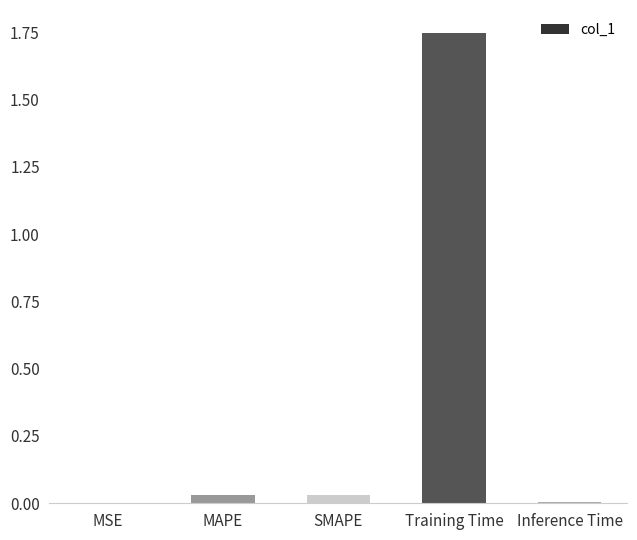

Does the chart contain stacked bars?

No